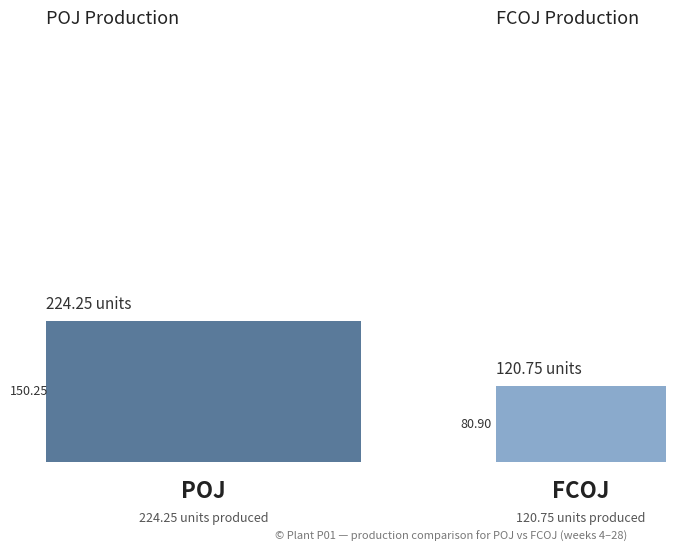

What are all the series names shown in the legend?

POJ, FCOJ